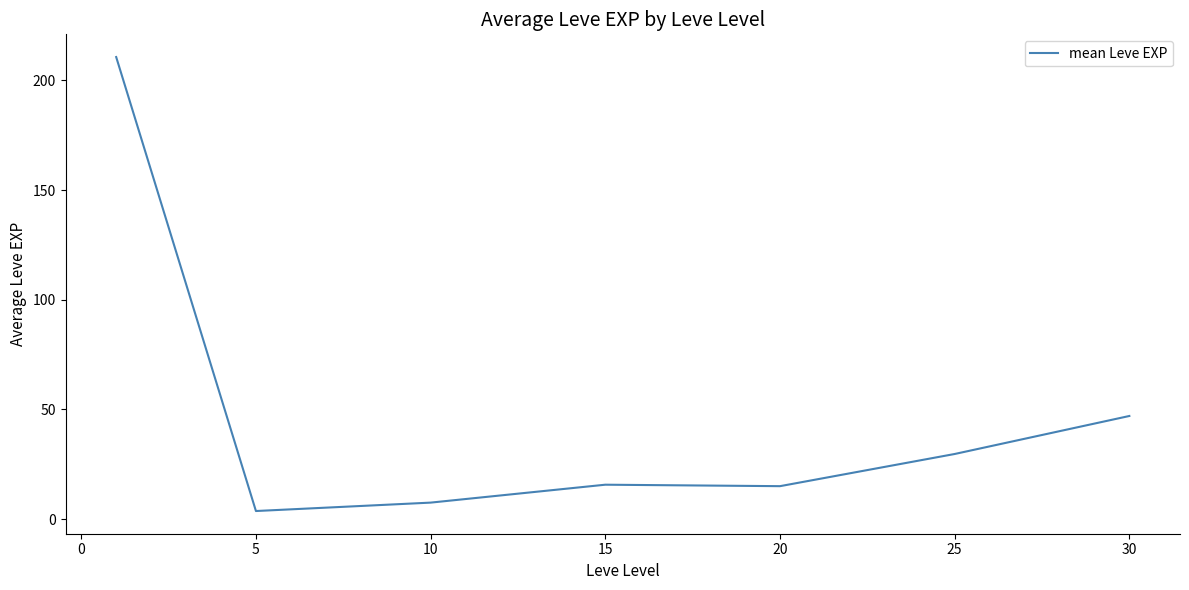

What is the maximum value shown in the chart?

210.7